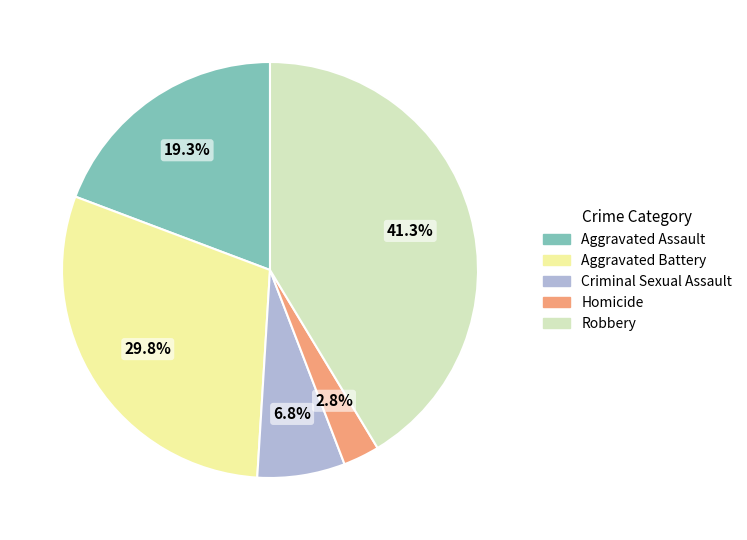

To the nearest percent, what percentage of the pie is Homicide?

3%